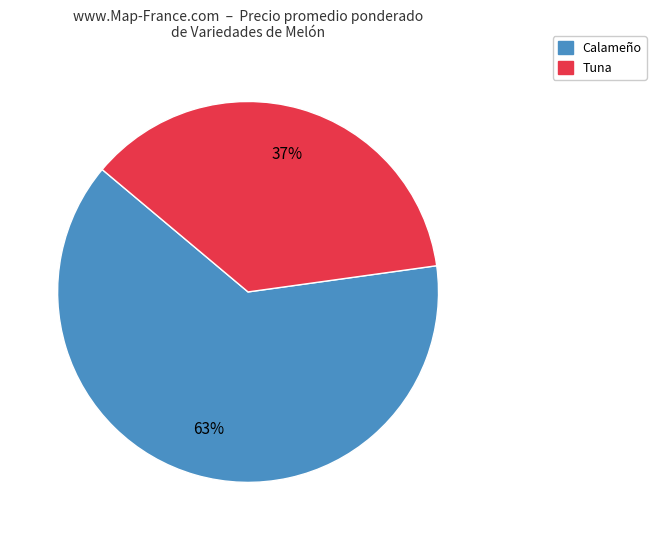

To the nearest percent, what is the average slice percentage?

50%